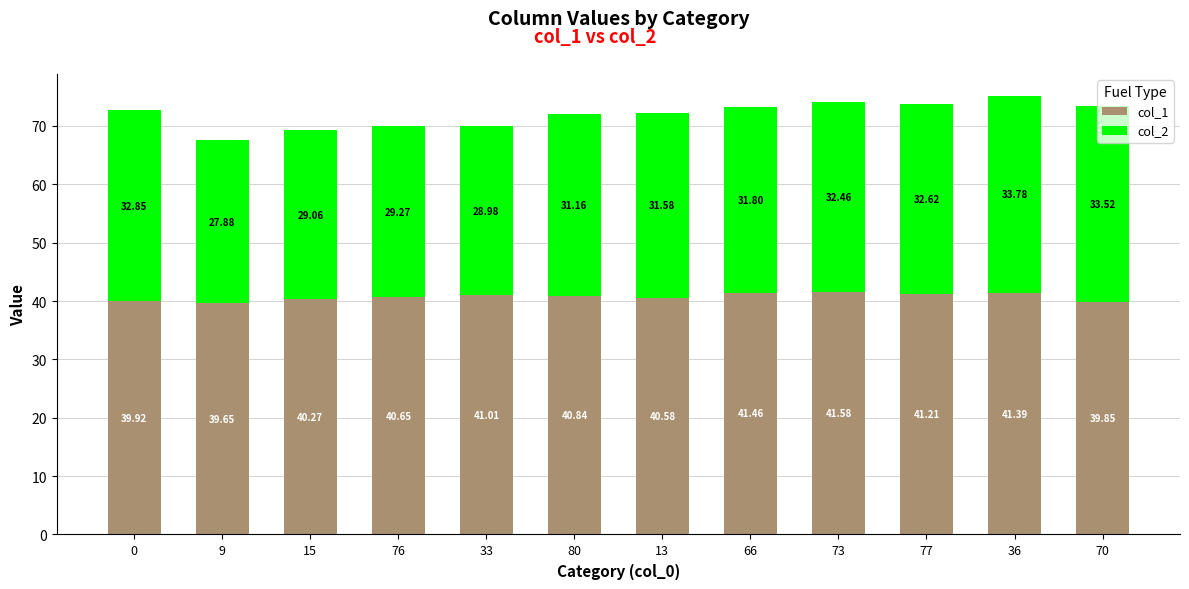

Rank the categories by col_1 value from lowest to highest.

9, 70, 0, 15, 13, 76, 80, 33, 77, 36, 66, 73